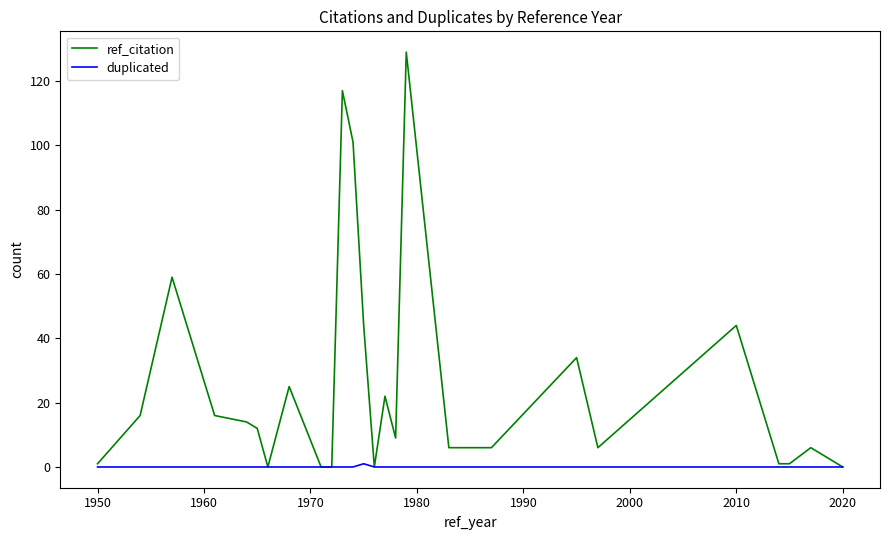

How many distinct data groups are displayed?

2